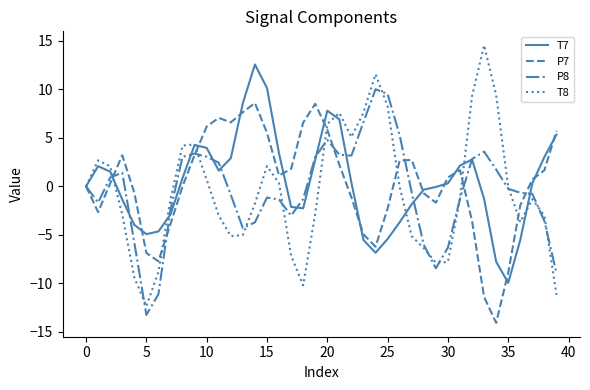

What is the difference between the second highest and minimum values in the P7 series?

22.6